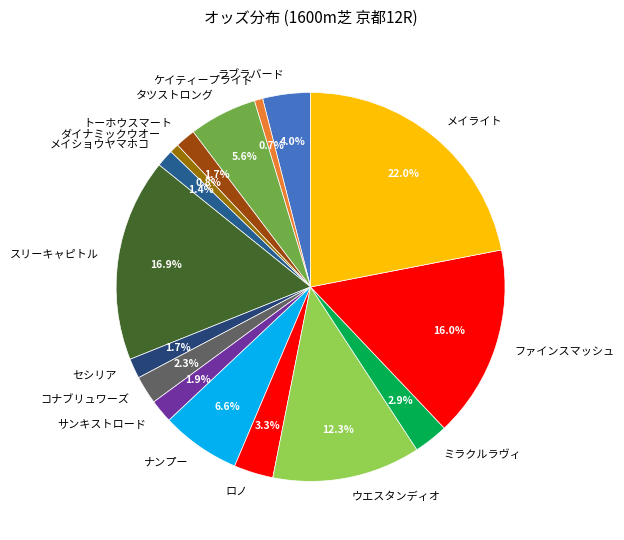

Is there any slice that represents more than half of the pie?

No